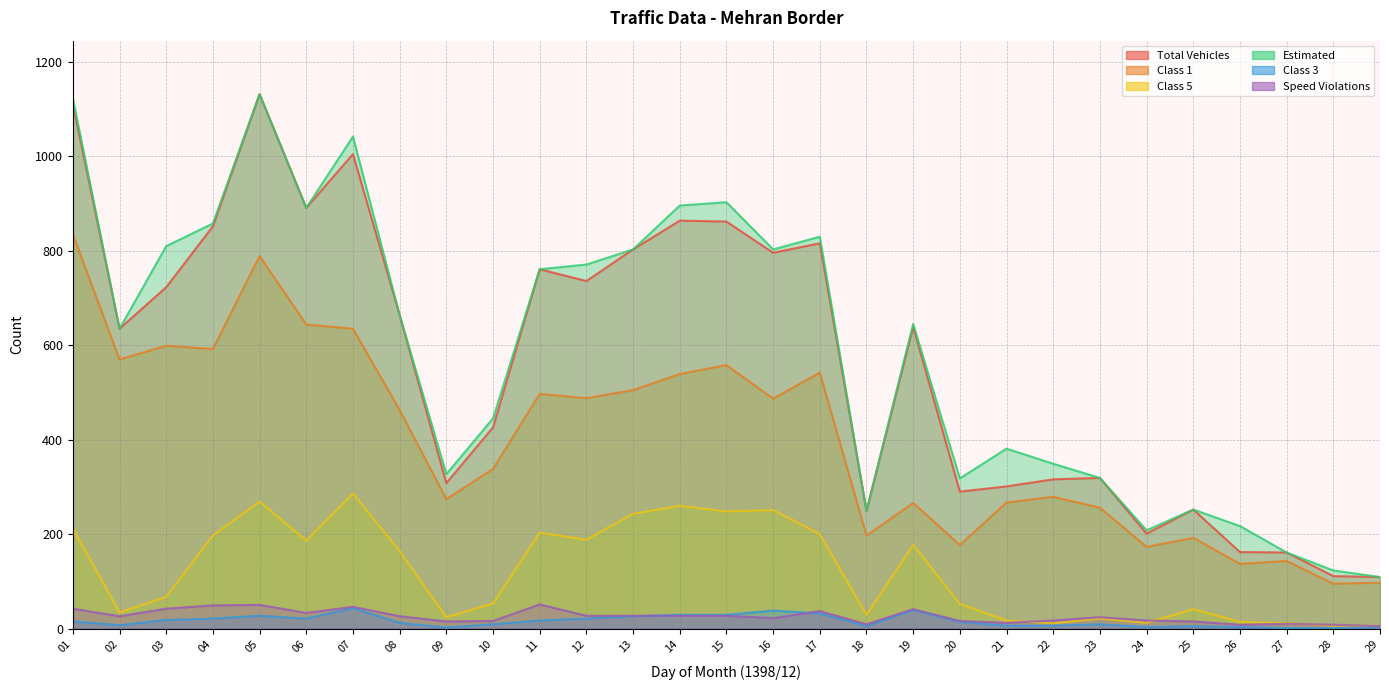

True or false: Estimated and Class 1 intersect in this chart.

False